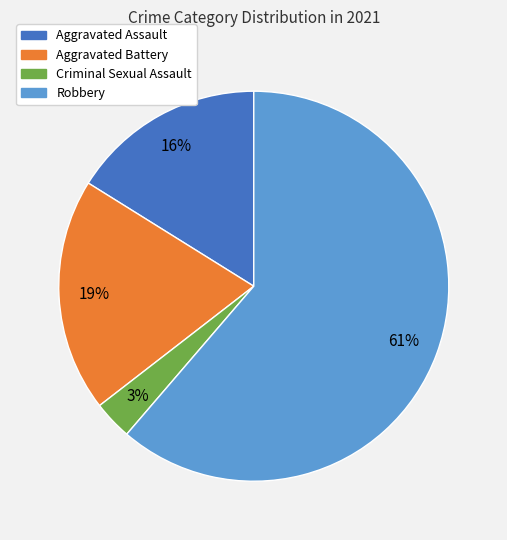

The Aggravated Battery slice represents 19% of the pie. True or false?

True